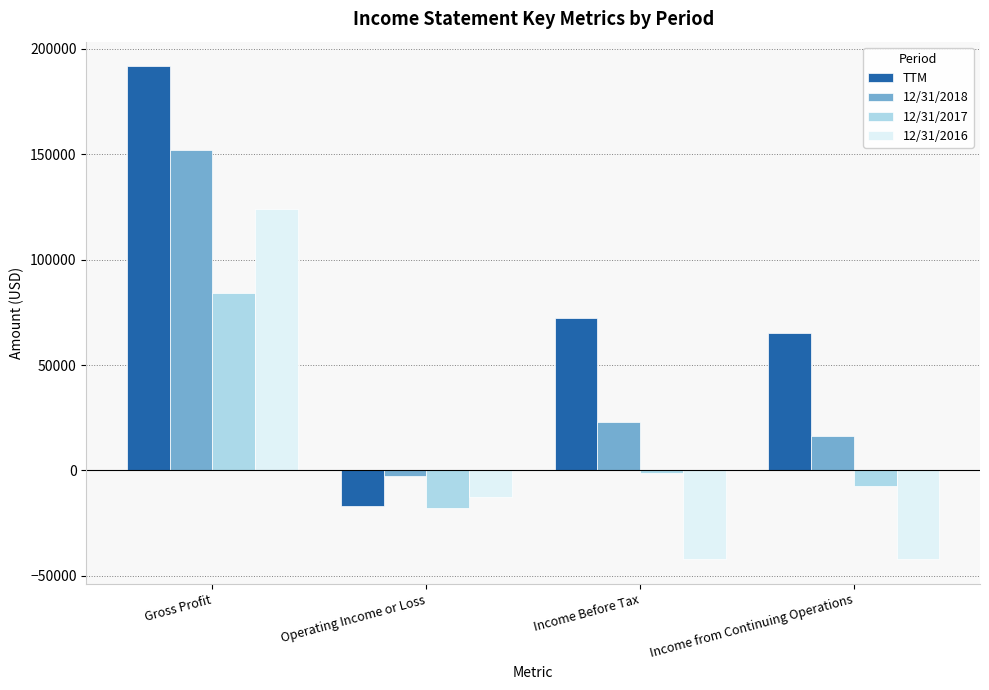

What is the difference between the maximum and minimum values in the 12/31/2018 series?

154520